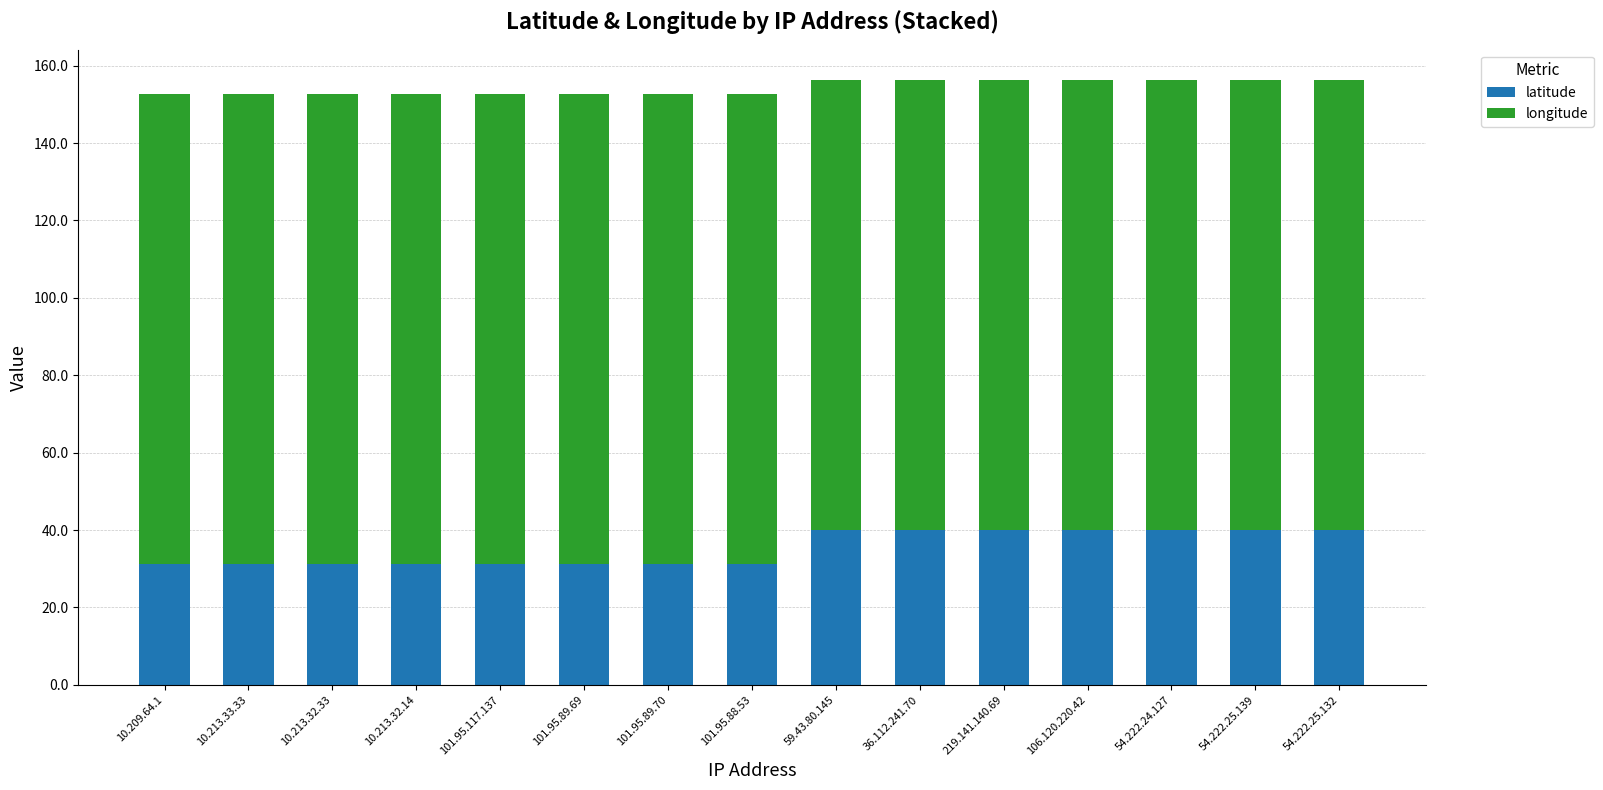

Is it true that latitude equals 65.6 at 219.141.140.69?

False